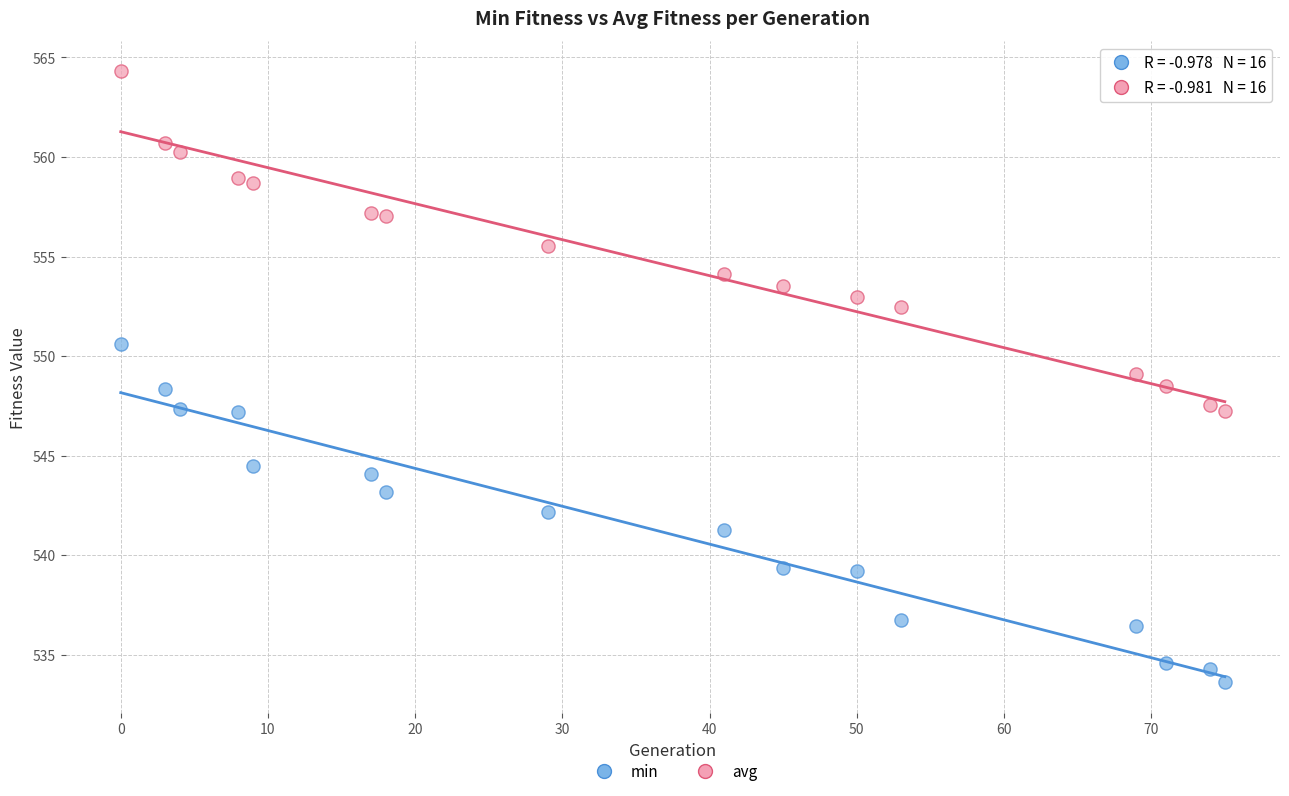

Across all data points, what is the range of Y values (max minus min)?

30.7